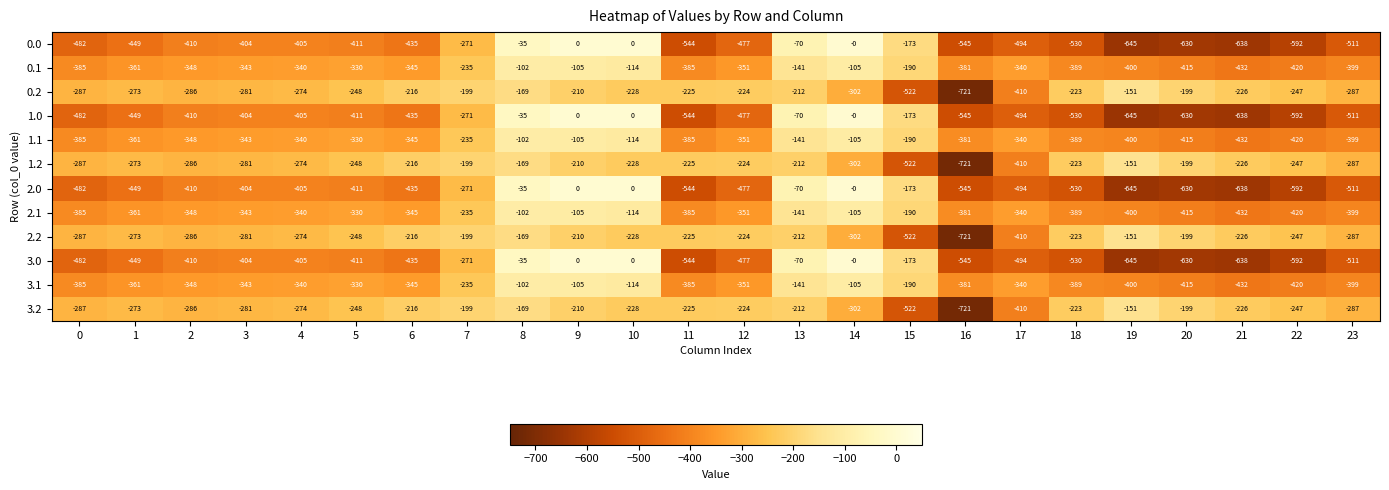

What is the average value of the 1.2 series?

-276